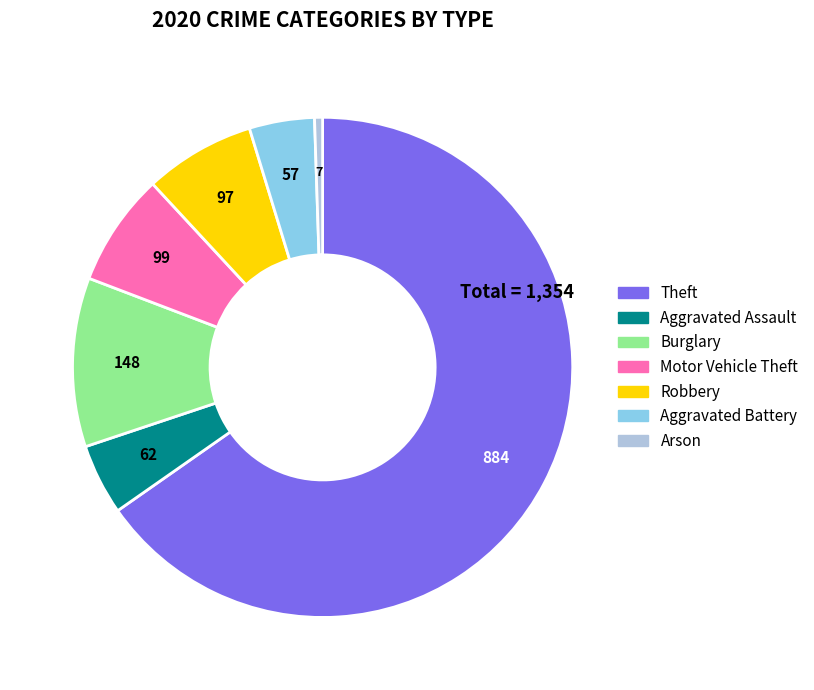

Which slice is the smallest?

Arson